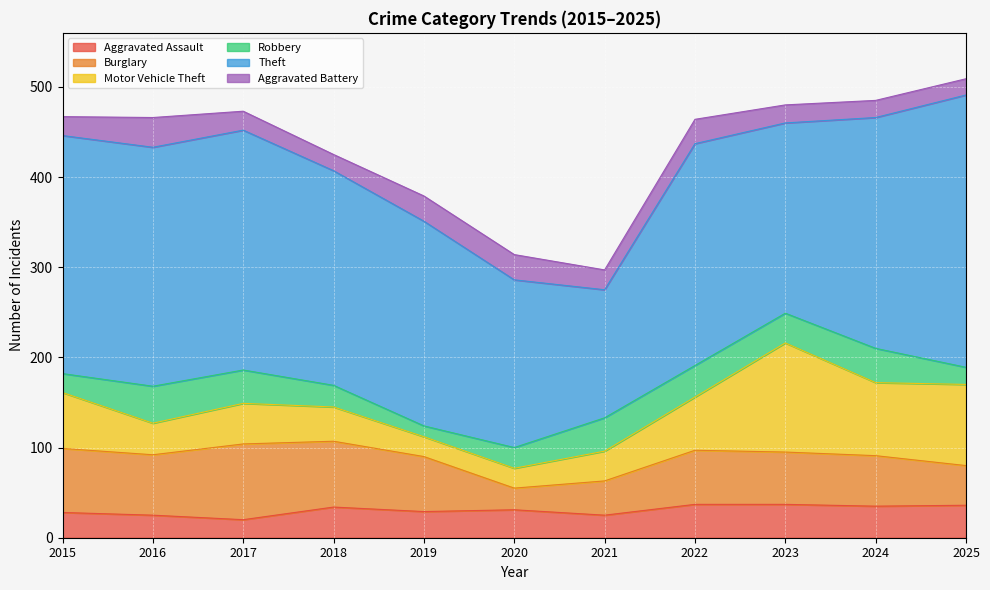

What is the spread (max minus min) of values at 2018?

220